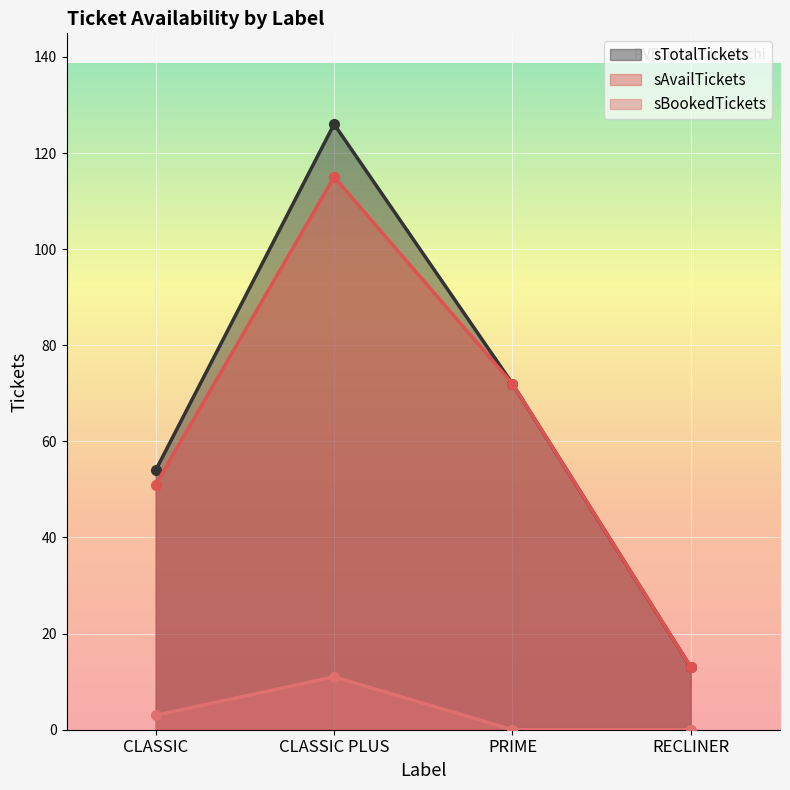

What is the label of the 4th point from the right?

CLASSIC